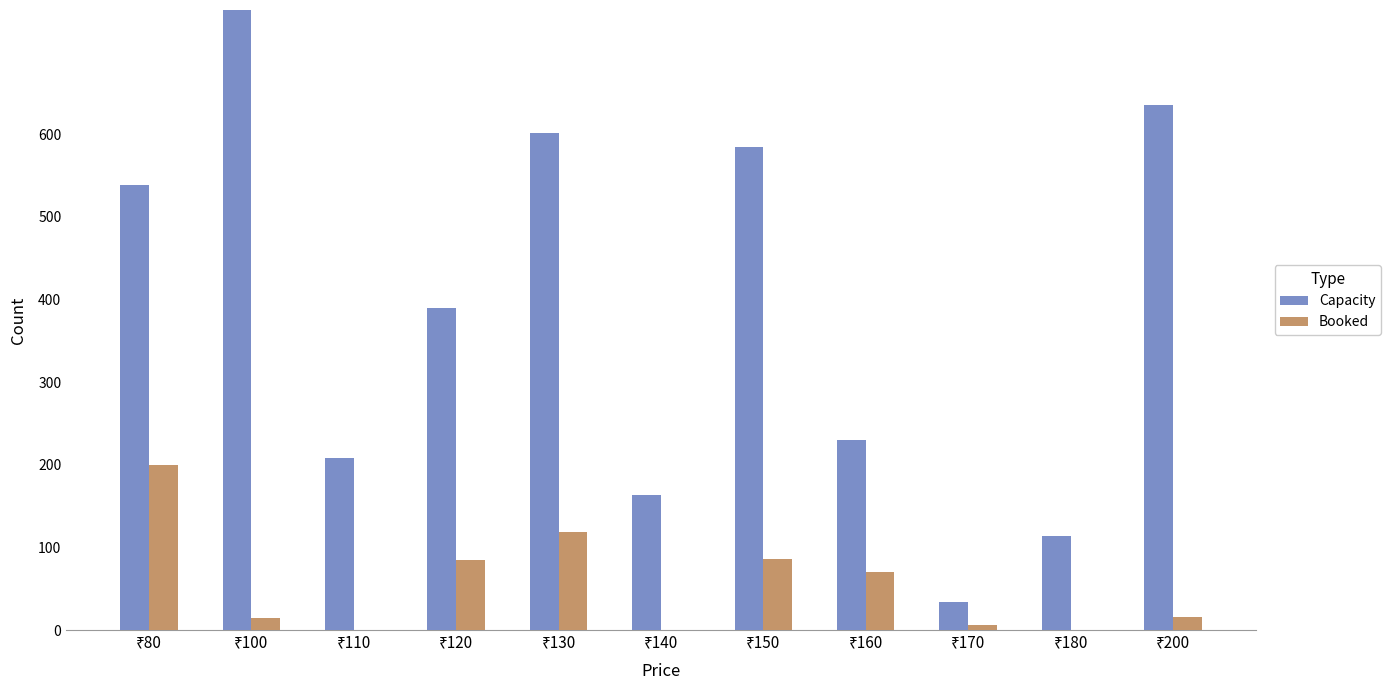

Is the value of Capacity at ₹140 greater than the value of Booked at ₹140?

Yes